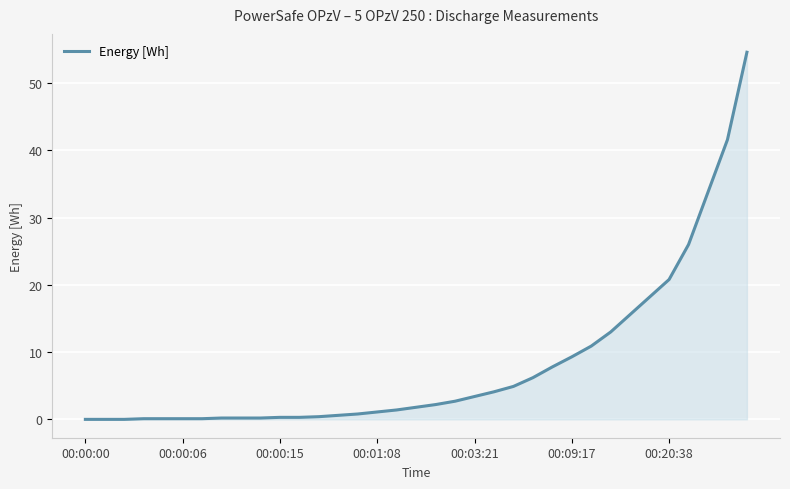

What is the greatest value displayed?

54.6